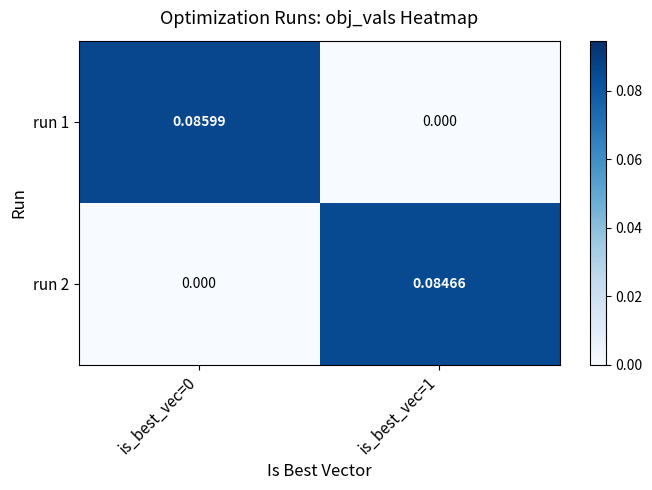

How many series are shown in this chart?

2